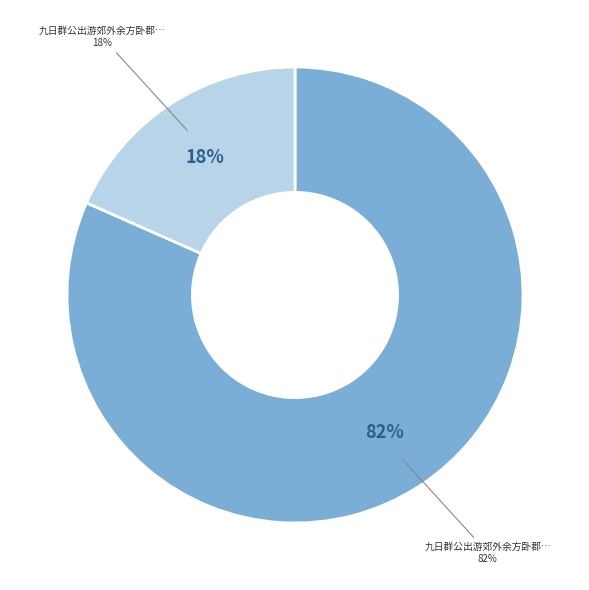

How much of the chart is everything except 九日群公出游郊外余方卧郡斋听水因寄一绝呈?

81.6%